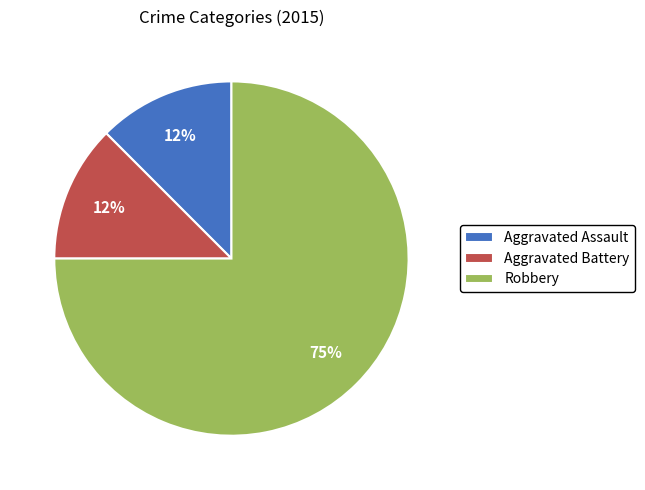

The Robbery slice represents 63% of the pie. True or false?

False